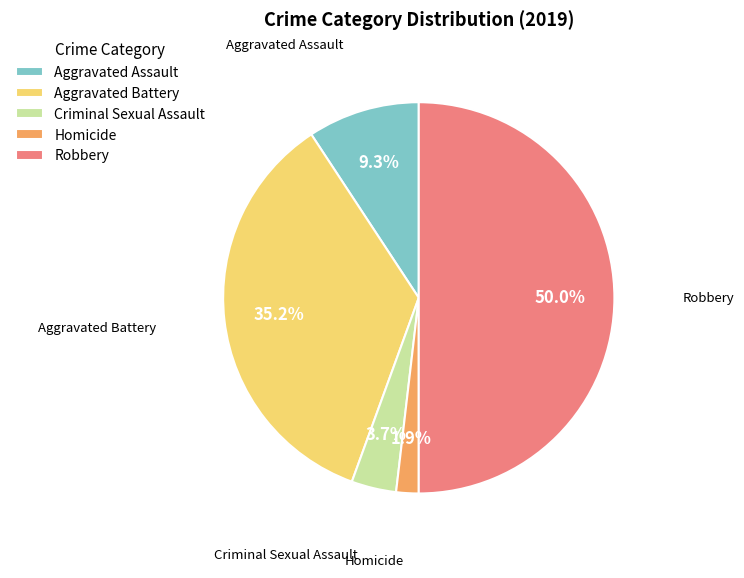

Is the sum of Robbery and Criminal Sexual Assault greater than half?

Yes